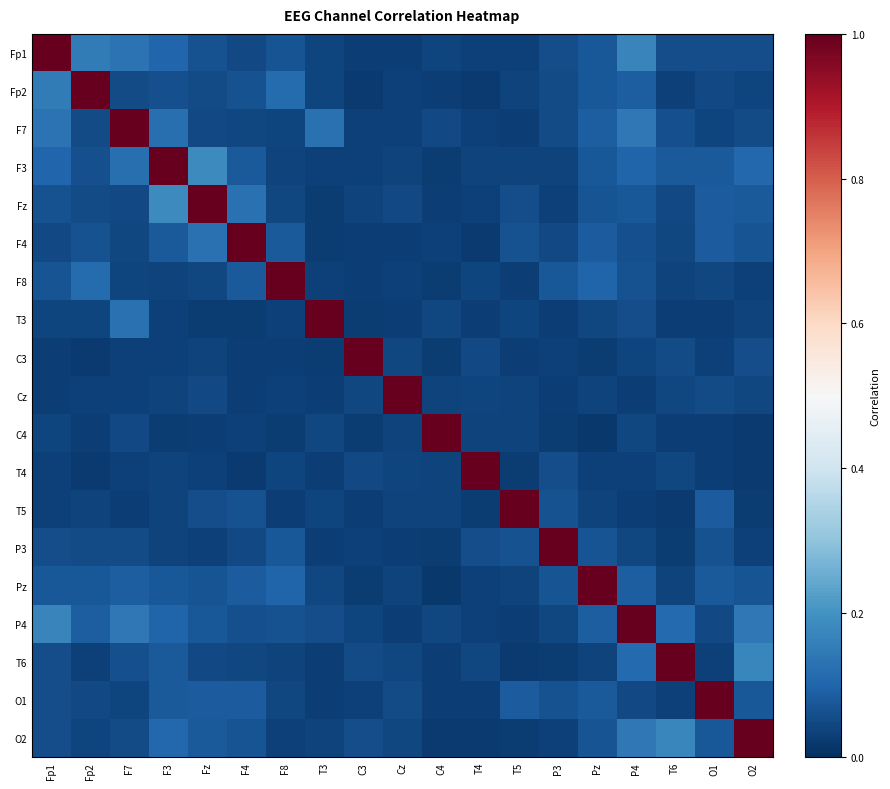

What is the greatest value displayed?

1.0